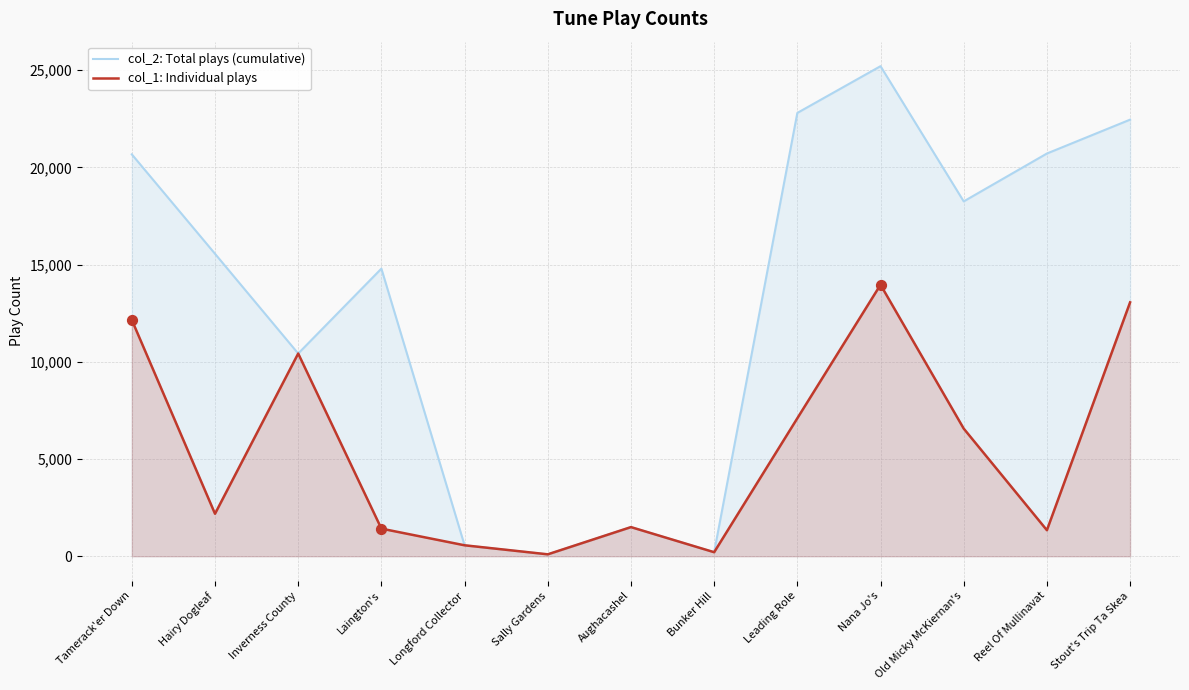

What are all the series names shown in the legend?

col_2: Total plays (cumulative), col_1: Individual plays